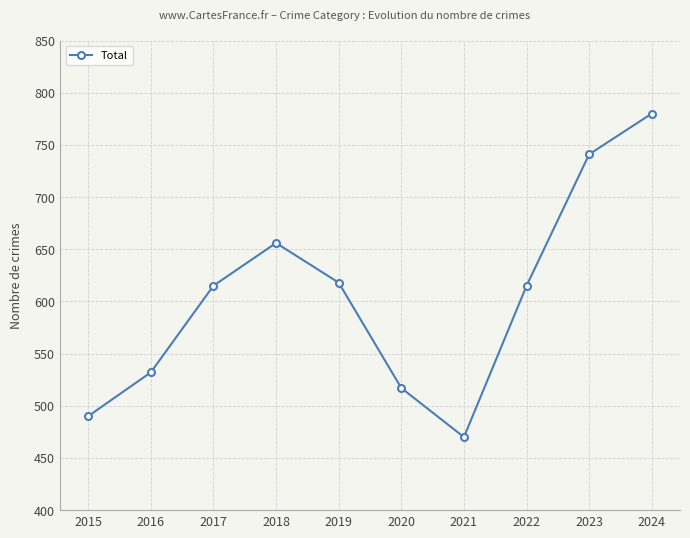

At which category does the data reach its first local peak?

2018